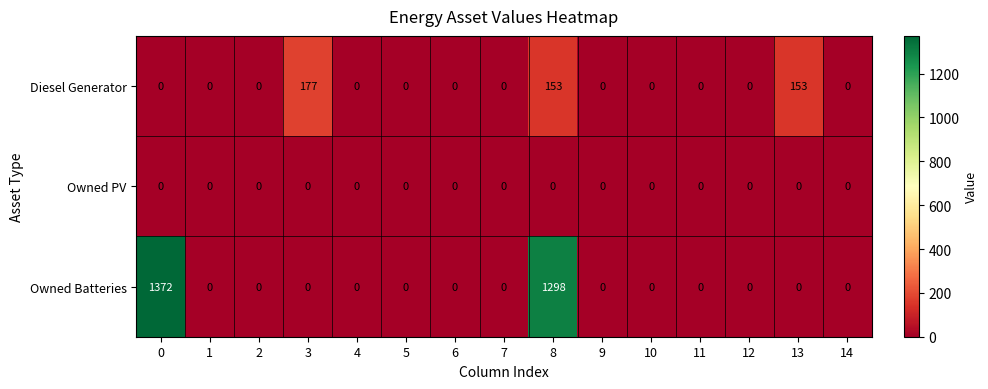

Count the number of data series in this chart.

3